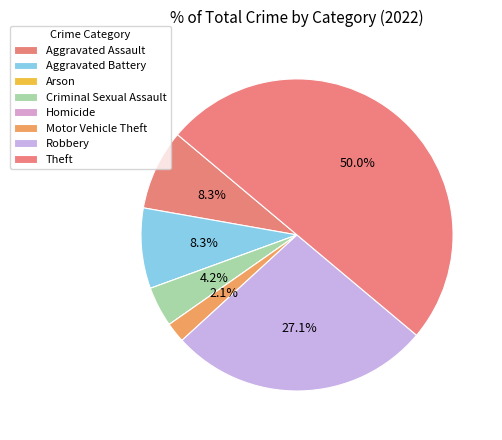

True or false: Criminal Sexual Assault accounts for 18% of the total.

False